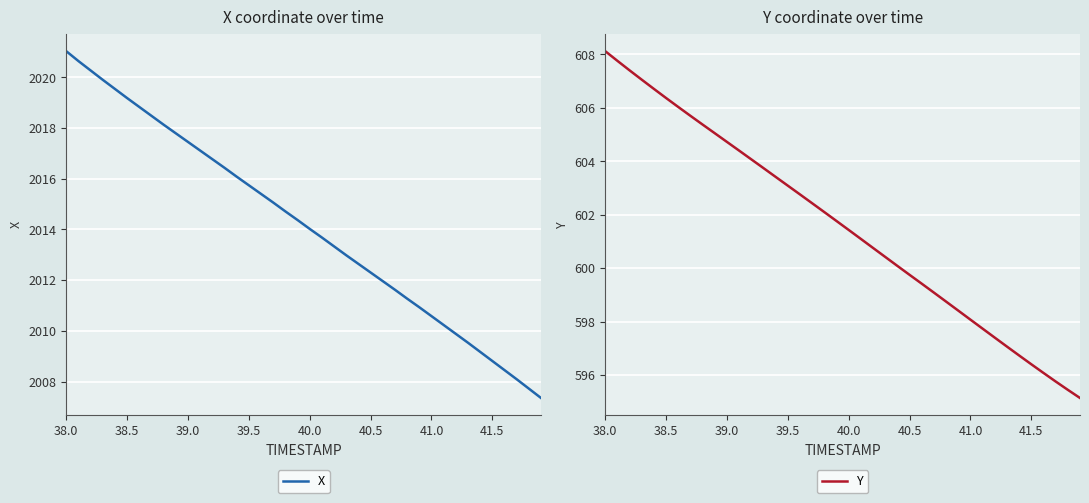

At which label is X closest to 2014?

40.0